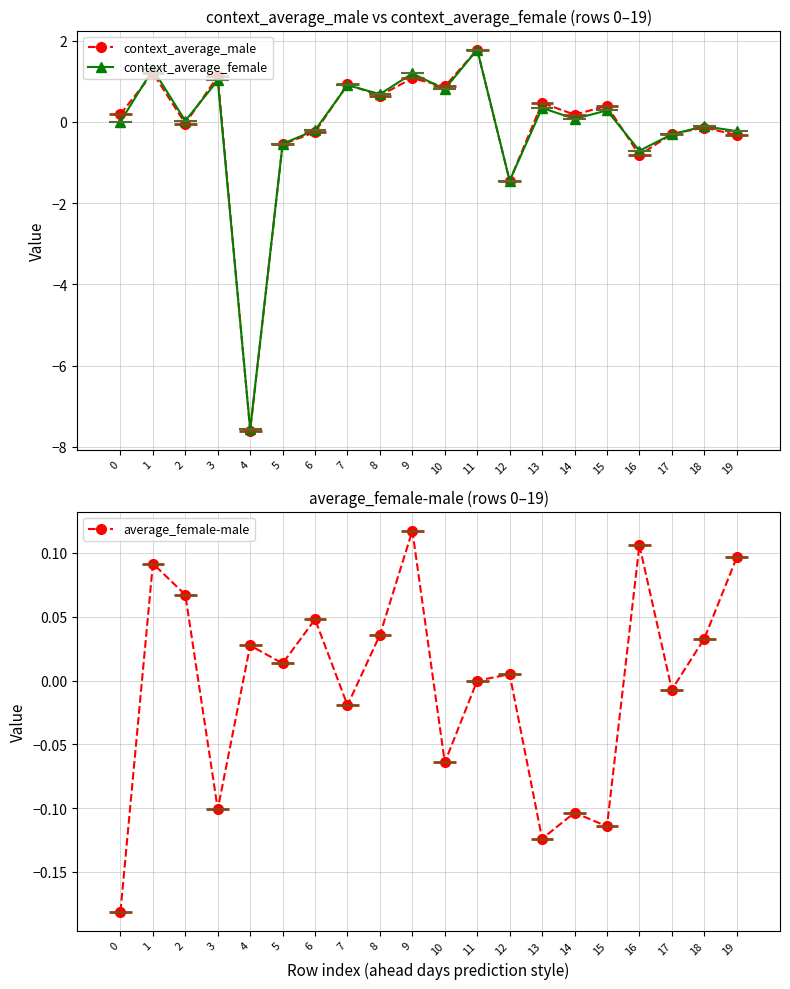

Which category has the highest value across all series?

11